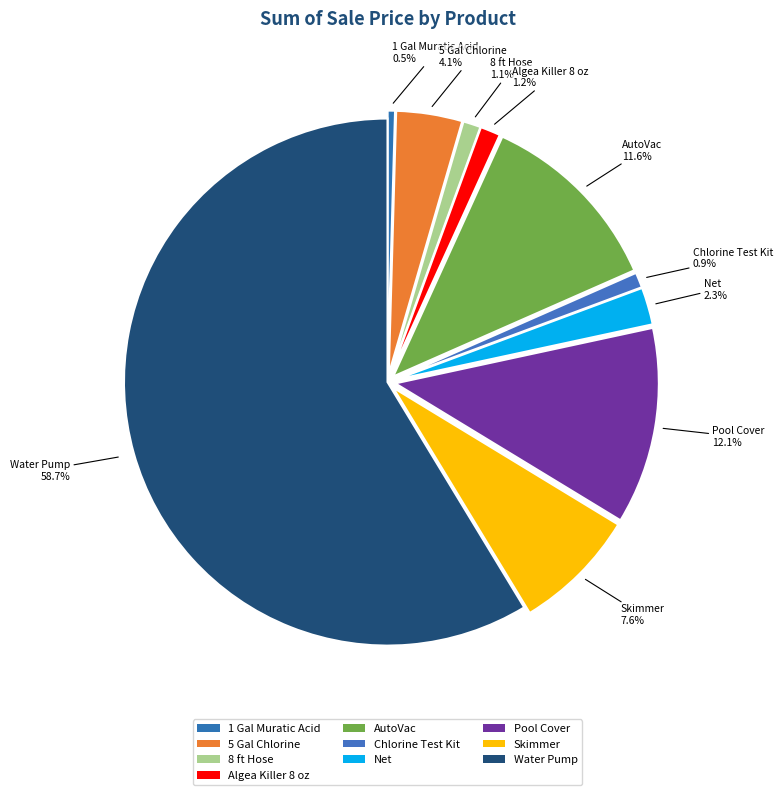

How many slices are in this pie chart?

10